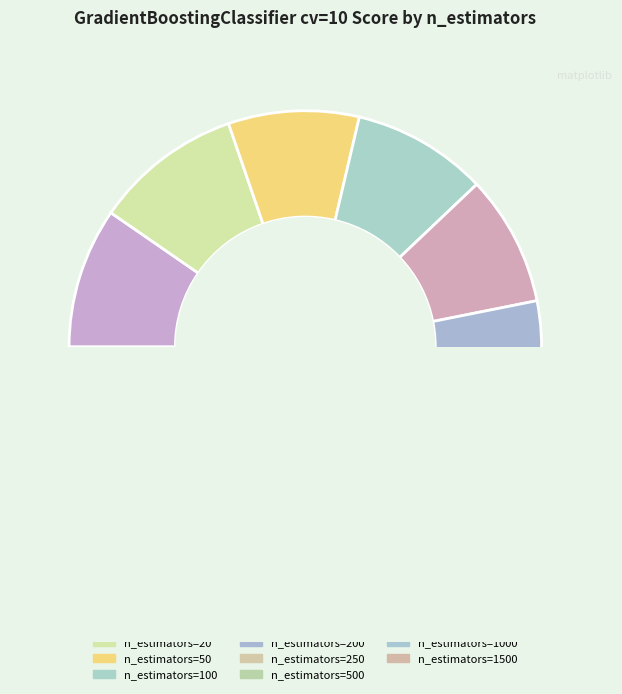

The n_estimators=1500 slice represents 1% of the pie. True or false?

False